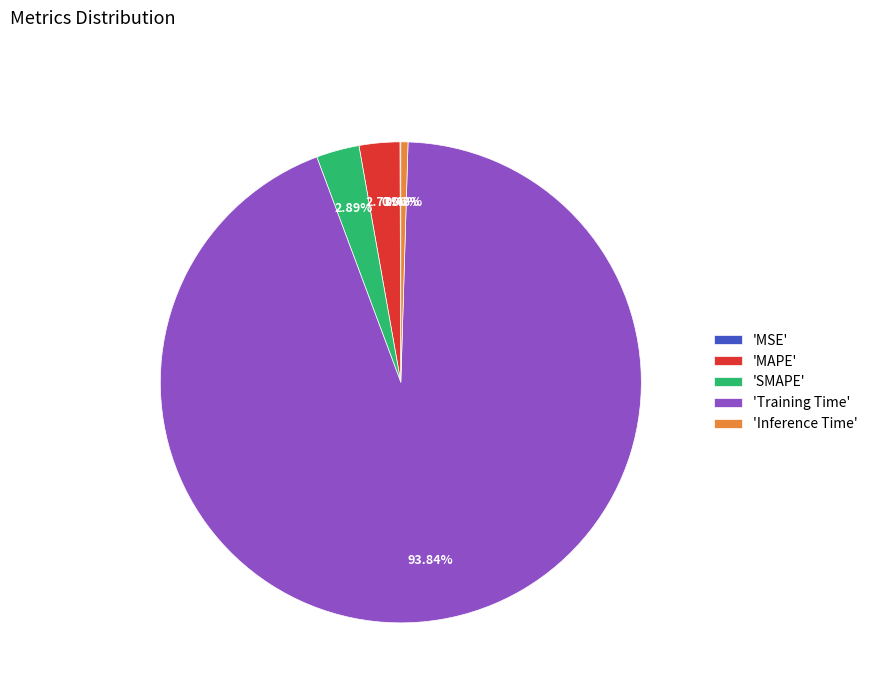

Which category accounts for the majority?

'Training Time'